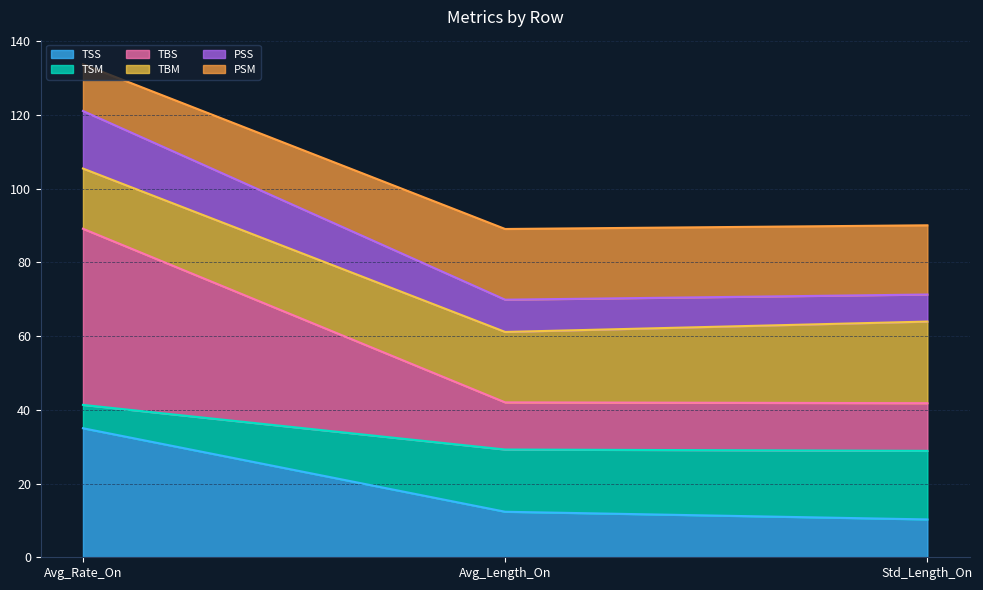

What is the lowest value of the TSS series?

10.3